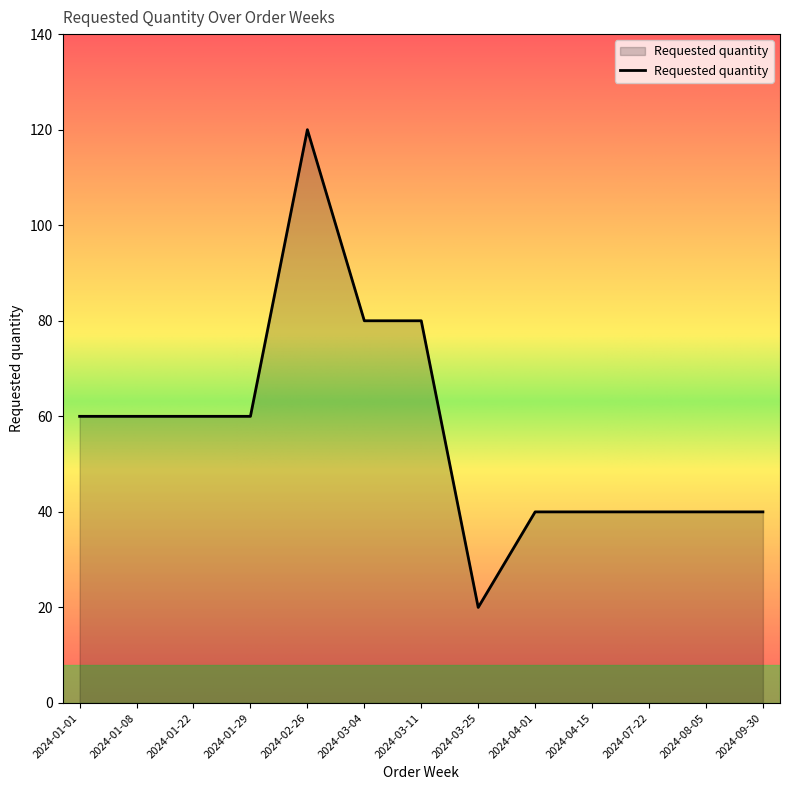

What is the difference between the second highest and minimum values?

60